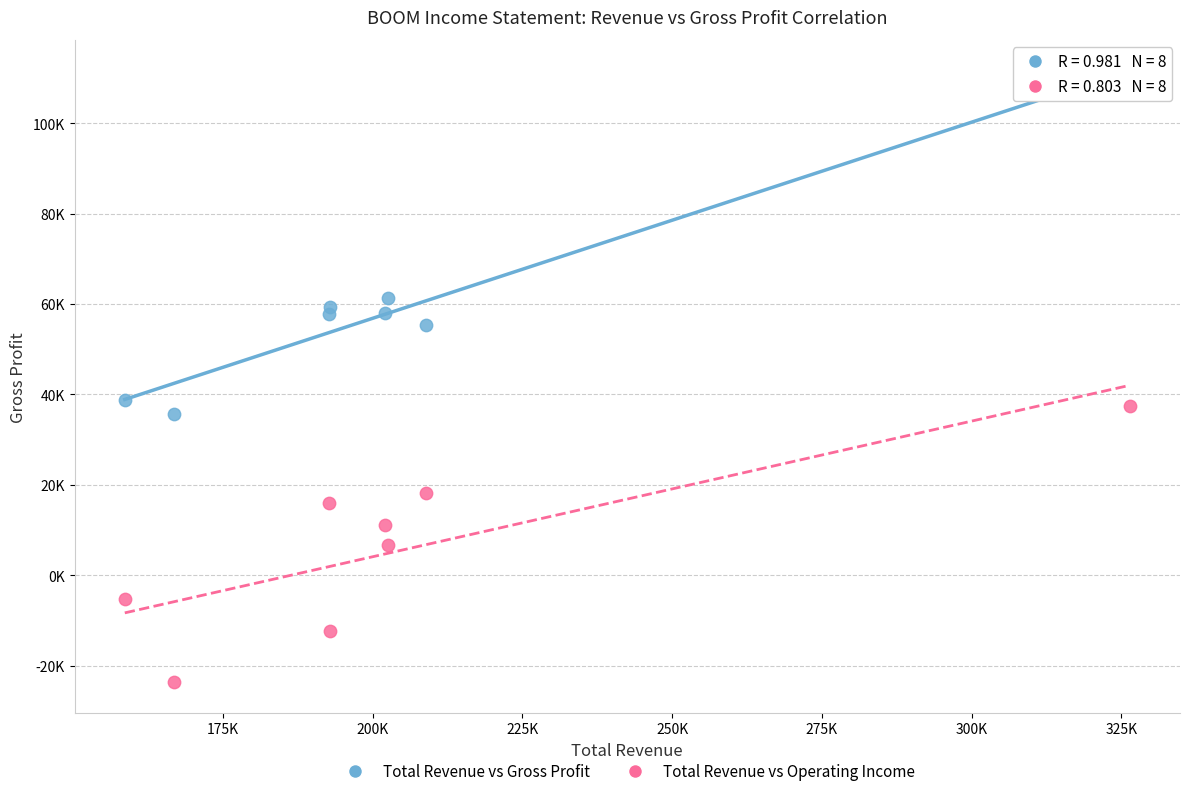

Which series contains the lowest Y value?

Total Revenue vs Operating Income